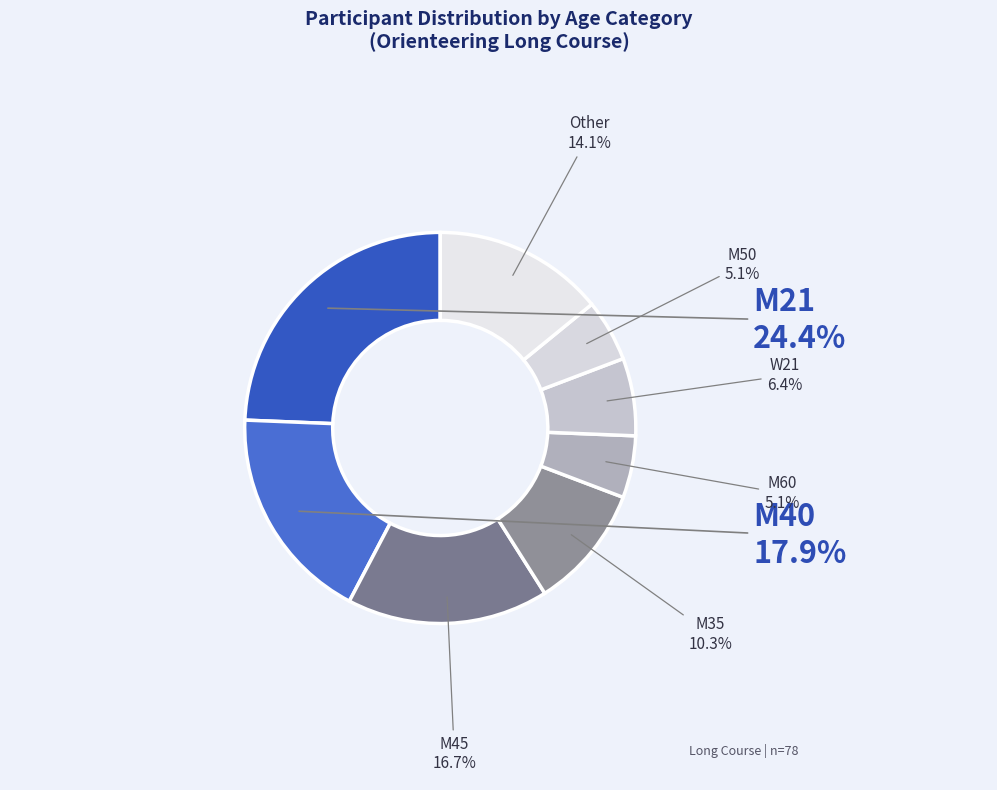

Is there a majority slice in this chart?

No